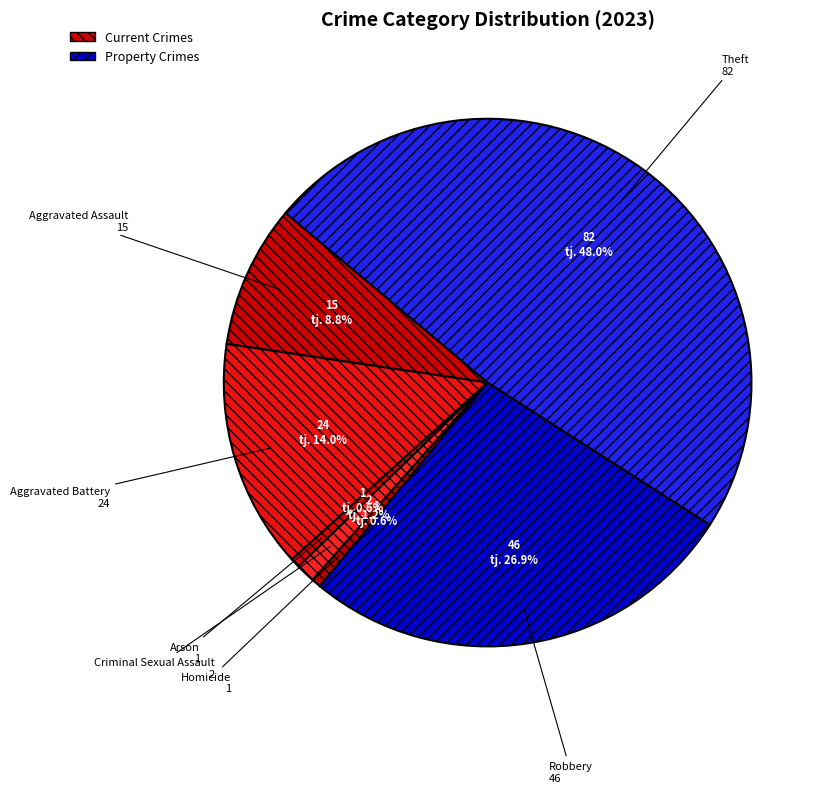

Is it true that Arson is 1% of the pie?

True